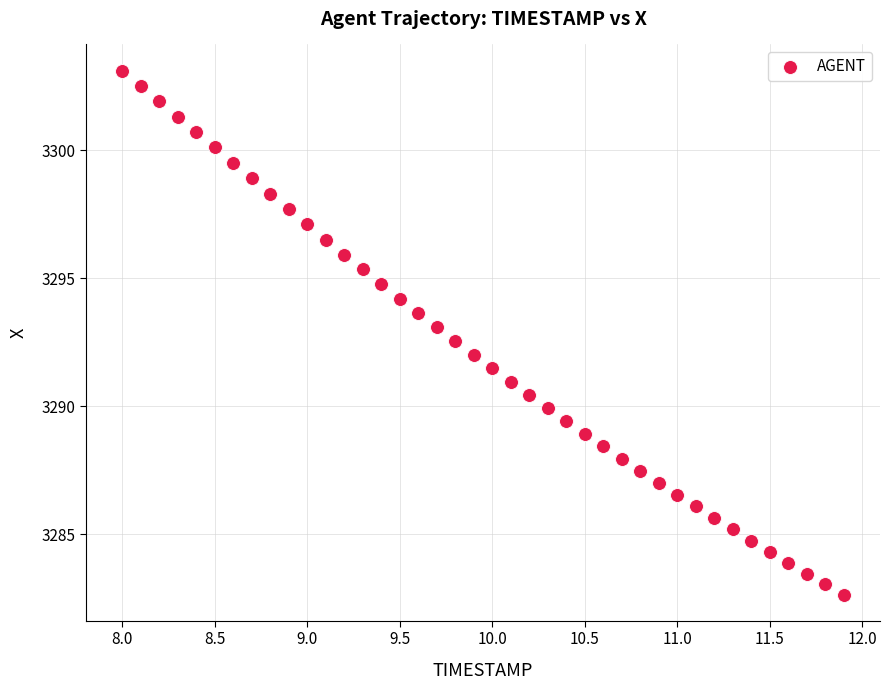

What is the range of Y values (max minus min)?

20.5